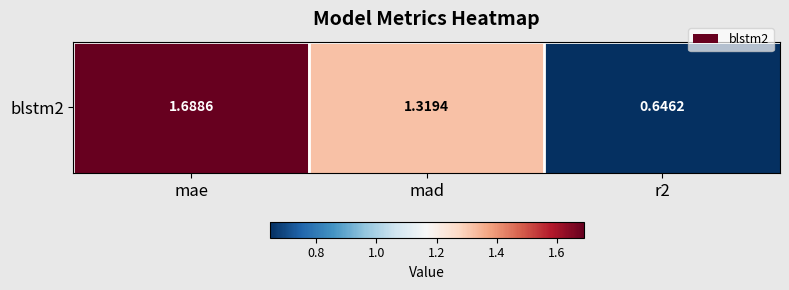

What value does the data have at r2?

0.6